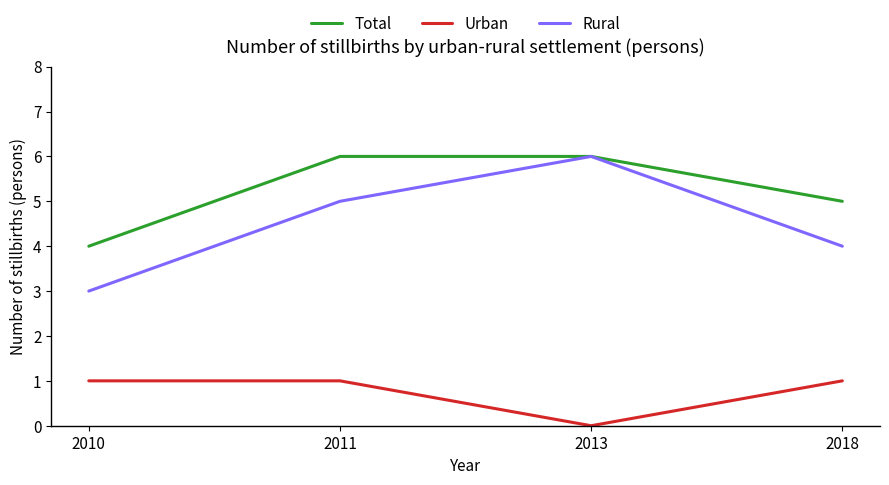

What is the difference between the Urban values at 2013 and 2018?

1